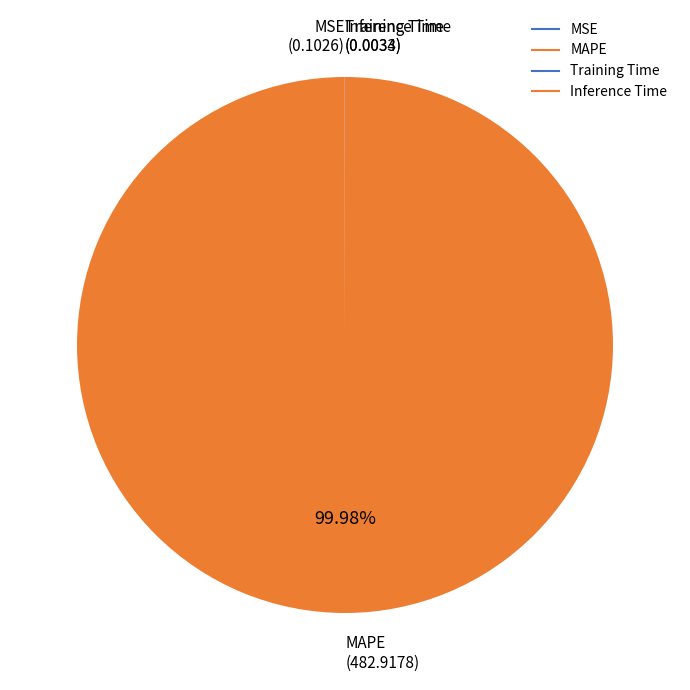

True or false: Training Time accounts for 10% of the total.

False